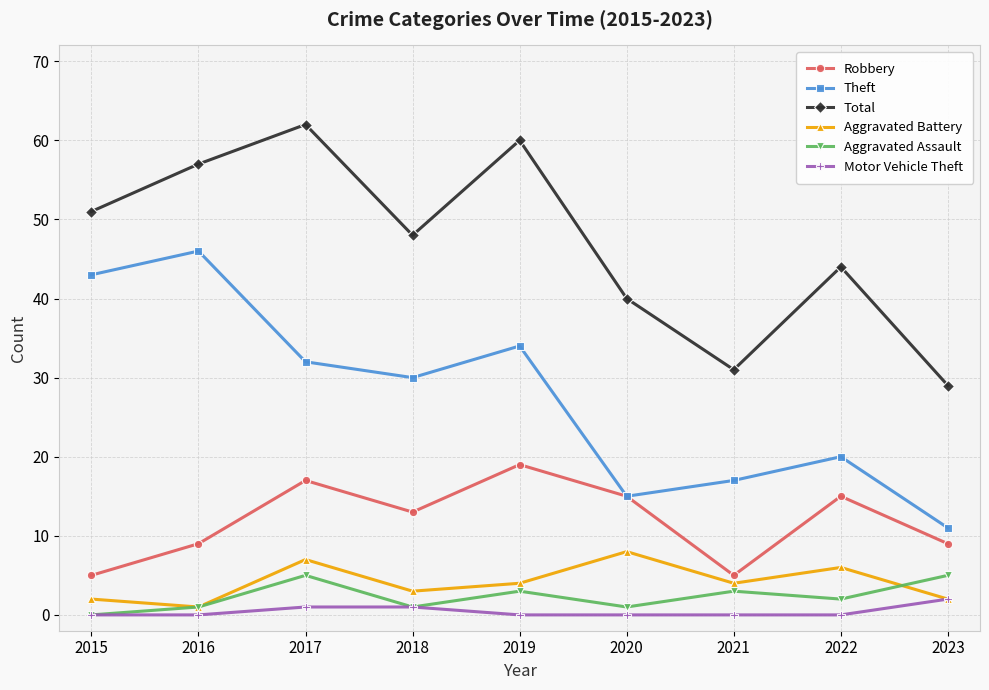

Where is the first local minimum for Aggravated Assault?

2018